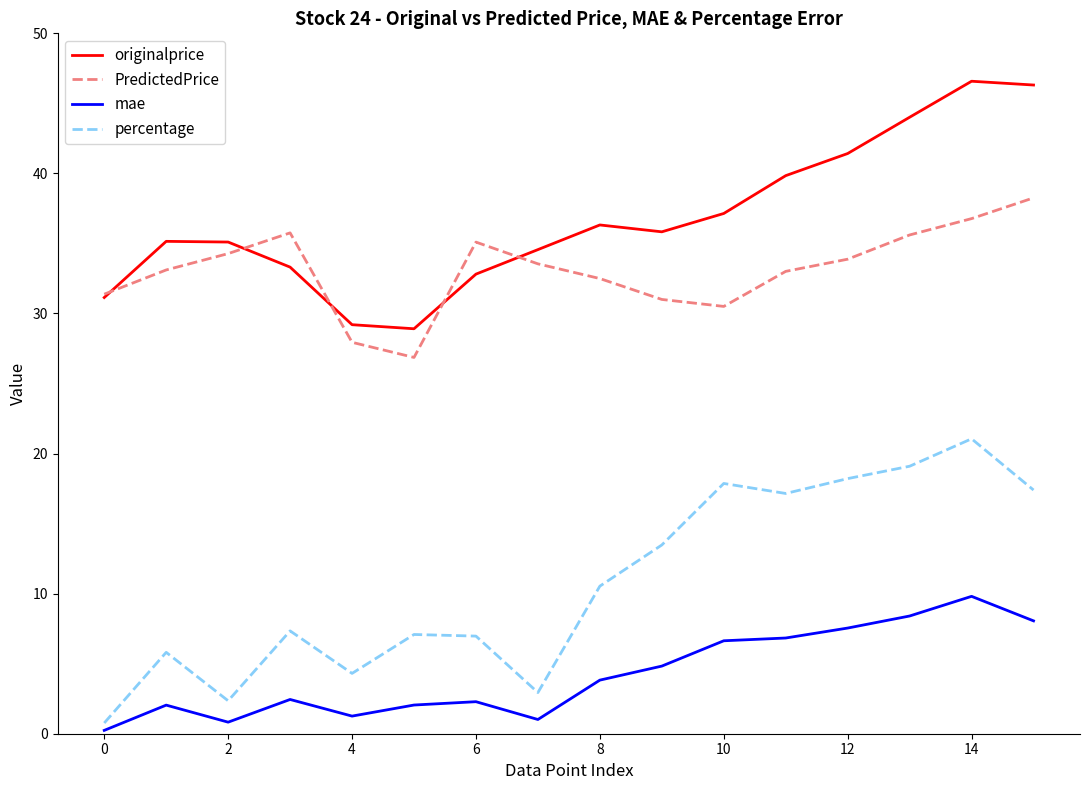

True or false: mae and PredictedPrice cross at least once.

False